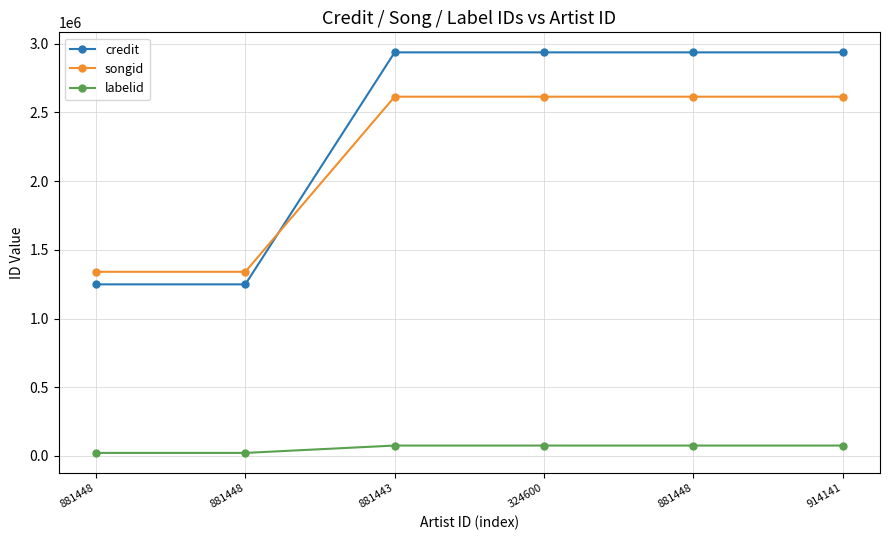

True or false: labelid has more than 2 interior local peaks.

False